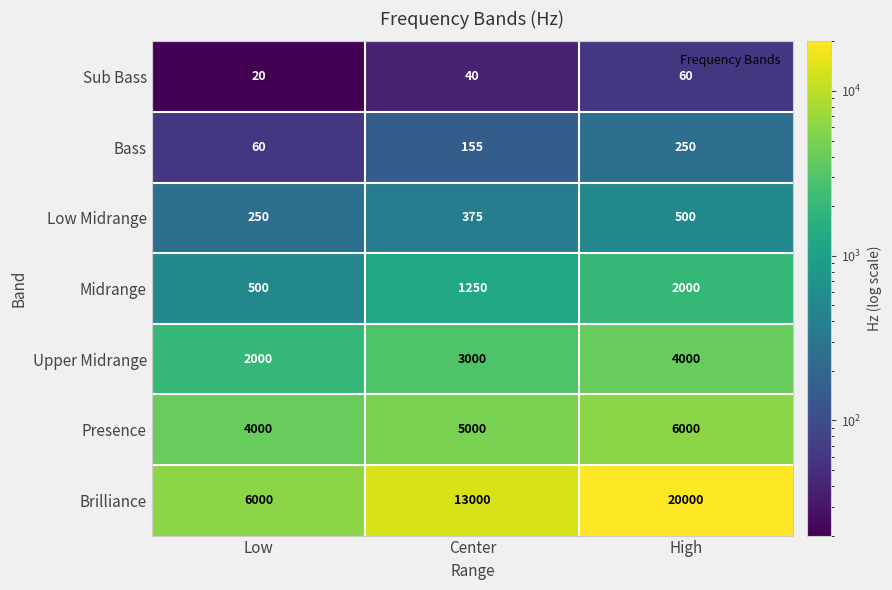

What is the total value across all series at High?

32810